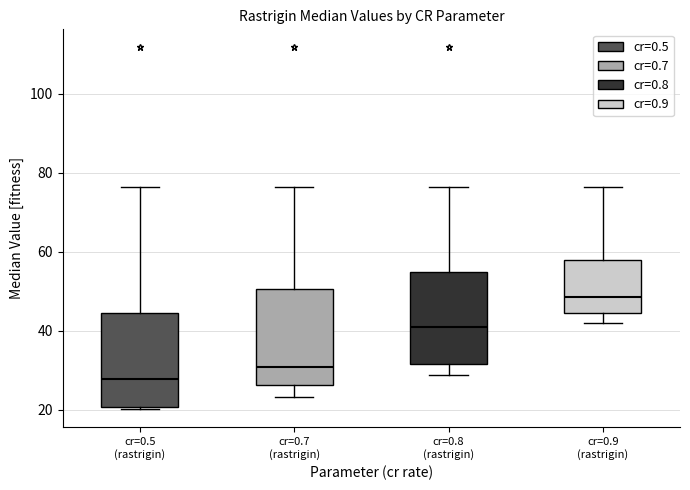

Where is the upper edge of the box for cr=0.9 (rastrigin) on the y-axis? The values are not printed on the chart, so give them approximately, as read against the axis.

58